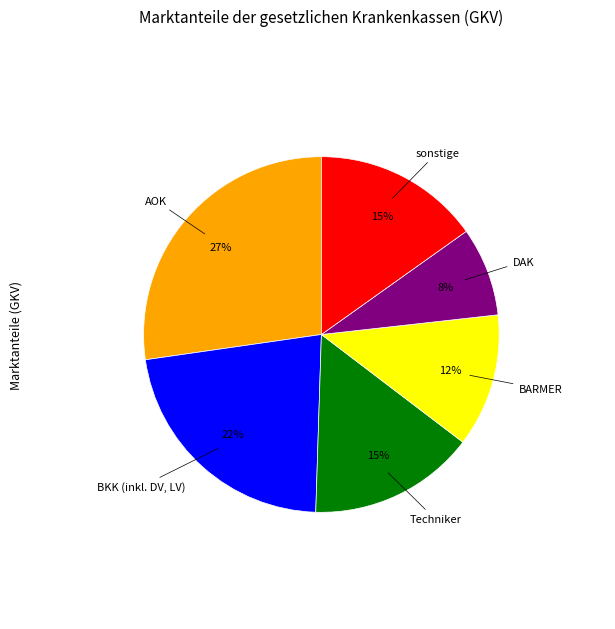

Is there a majority slice in this chart?

No